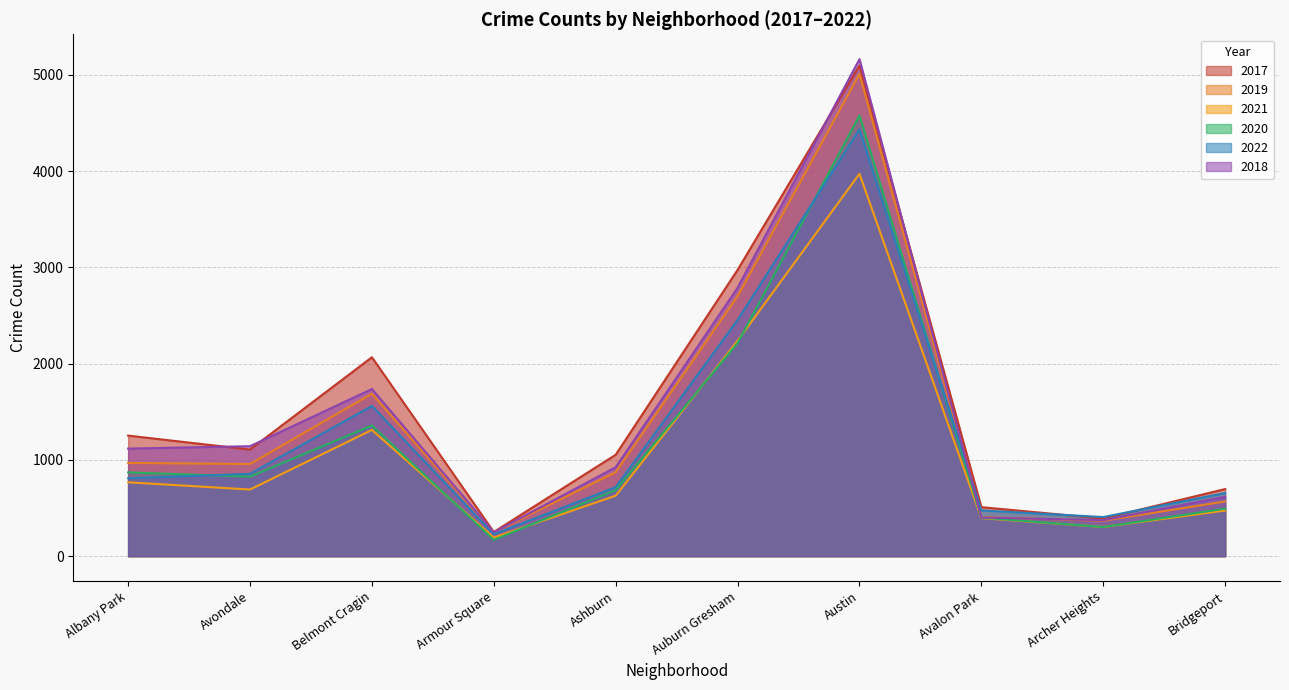

What is the label of the 3rd point from the left?

Belmont Cragin